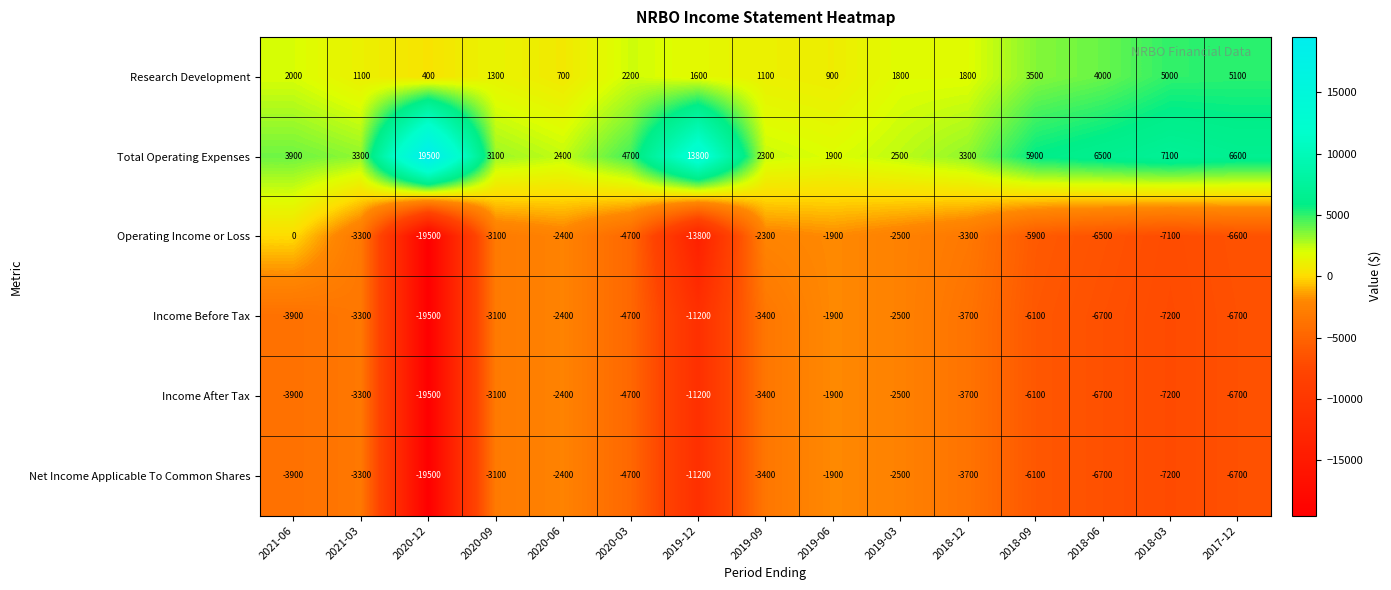

Which series has the largest total across all categories?

Total Operating Expenses